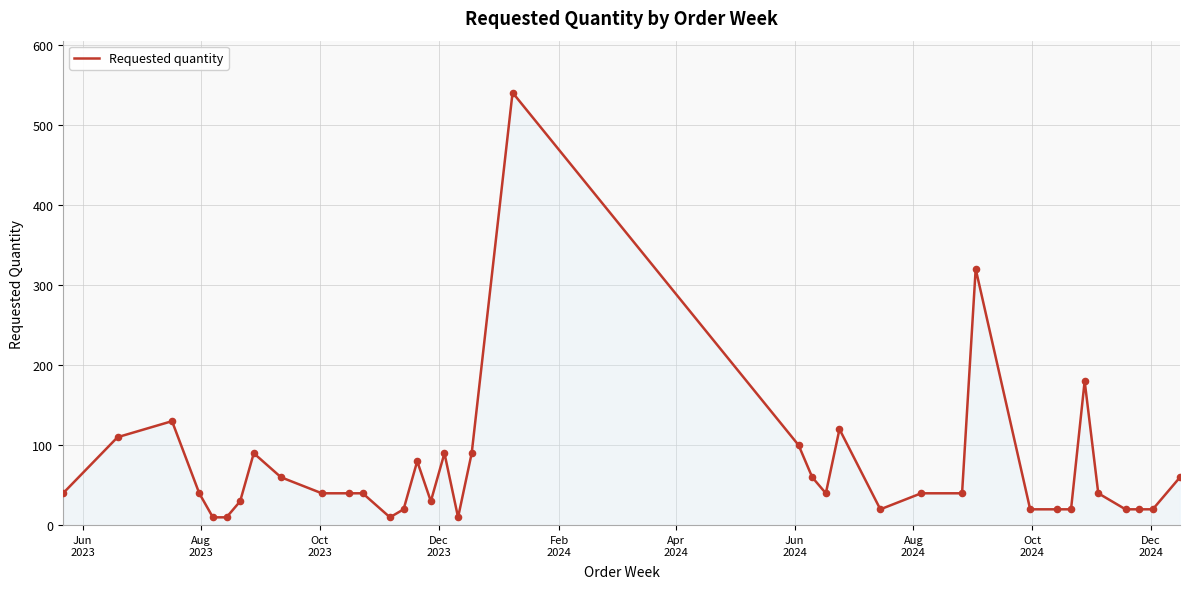

What is the greatest value displayed?

540